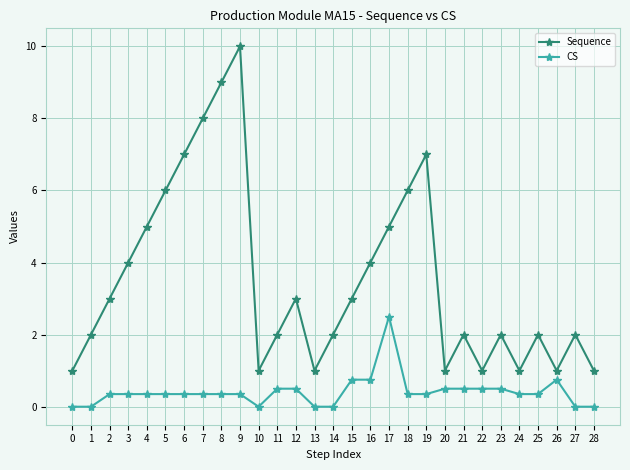

How many data points does each series have?

29